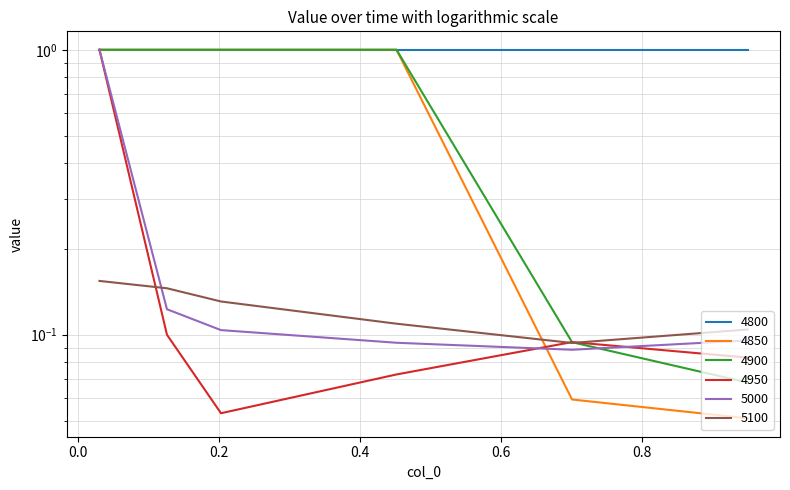

The 5100 series shows 0.0 at 0.2. True or false?

False